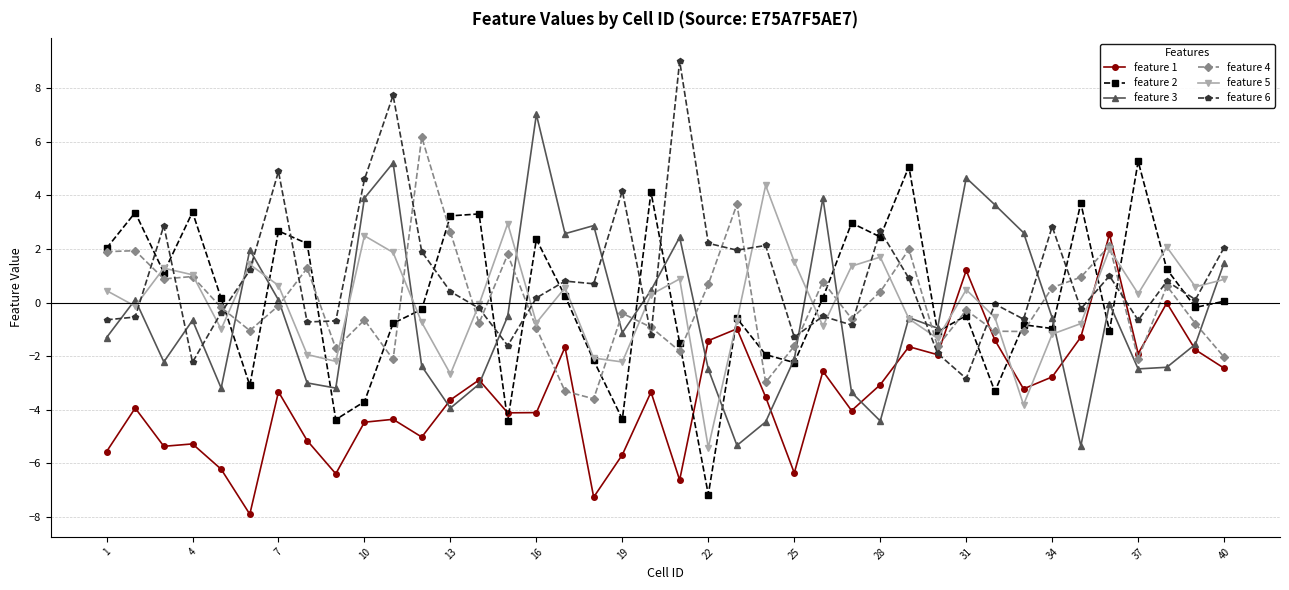

How many times do feature 1 and feature 4 cross each other?

6